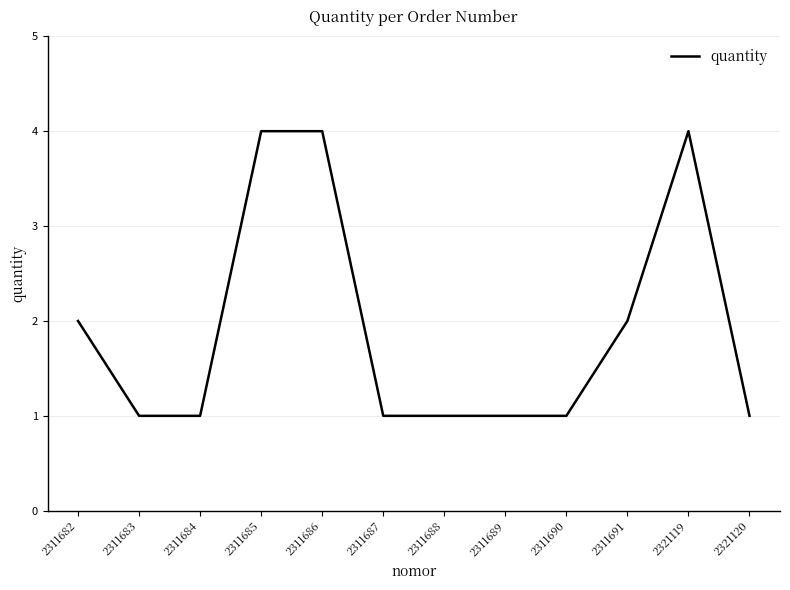

Count the number of data series in this chart.

1